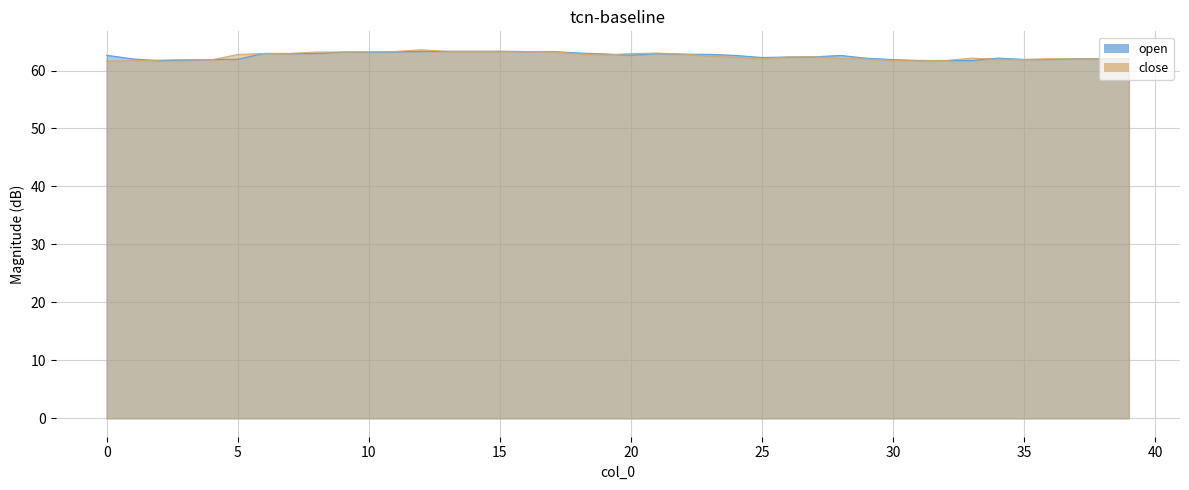

Reading left to right, list all the values displayed in this chart.

open: 62.6	62.0	61.7	61.8	61.9	62.0	63.0	62.9	62.9	63.2	63.2	63.2	63.3	63.3	63.3	63.3	63.3	63.3	63.0	62.9	62.6	62.9	62.8	62.8	62.6	62.2	62.3	62.4	62.6	62.1	61.9	61.7	61.7	61.7	62.1	61.9	61.9	62.0	62.0	62.0
close: 61.6	61.7	61.8	61.9	61.8	62.8	62.9	63.0	63.2	63.2	63.2	63.3	63.6	63.3	63.3	63.3	63.3	63.2	62.8	62.6	62.9	63.0	62.8	62.5	62.3	62.0	62.3	62.4	62.1	62.0	61.8	61.8	61.7	62.1	61.9	61.9	62.0	62.0	62.0	62.0